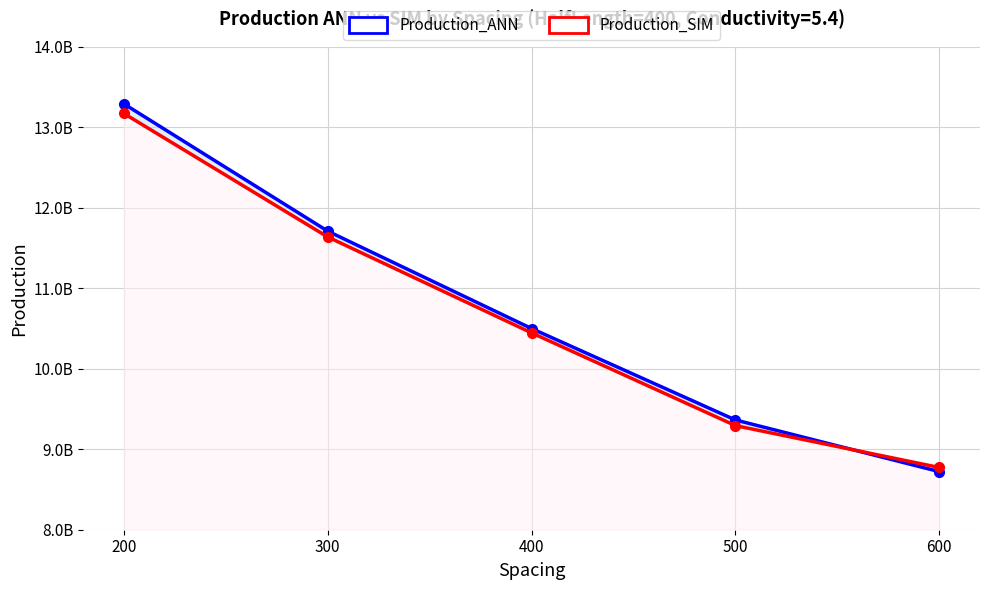

How many values in the Production_ANN series exceed 10499943157?

3